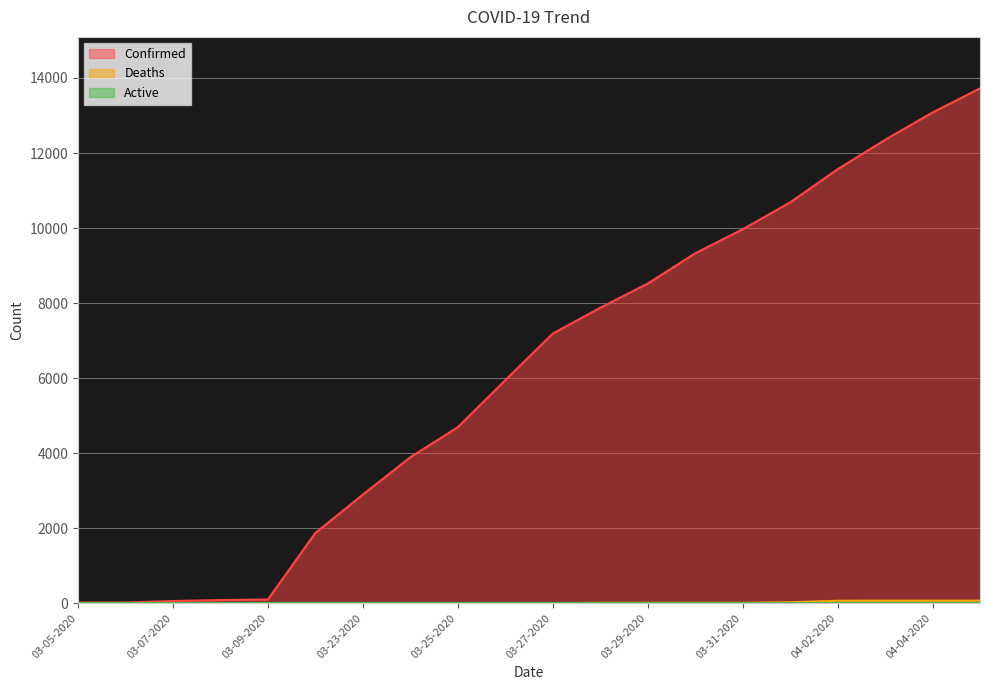

At which label does Deaths first exceed 1?

03-28-2020